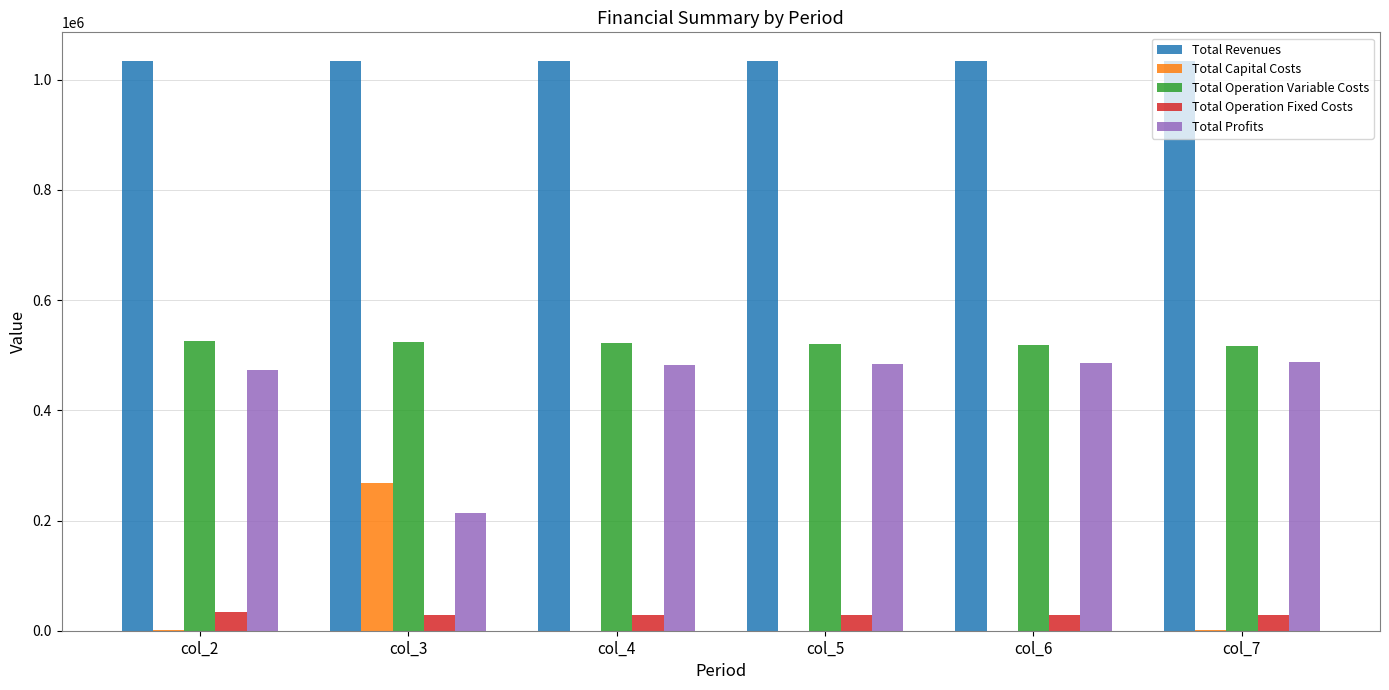

Does the chart contain stacked bars?

No